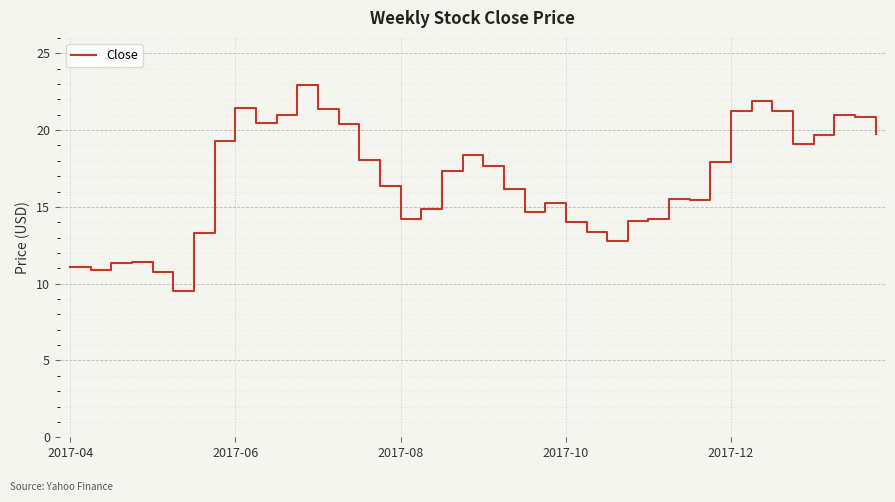

What is the smallest value displayed?

9.5